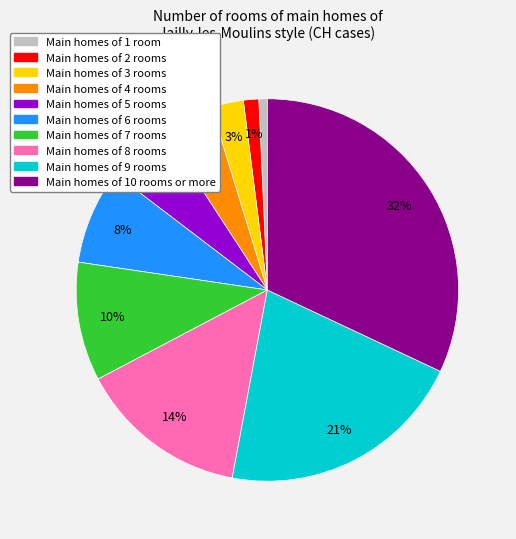

Is there a majority slice in this chart?

No